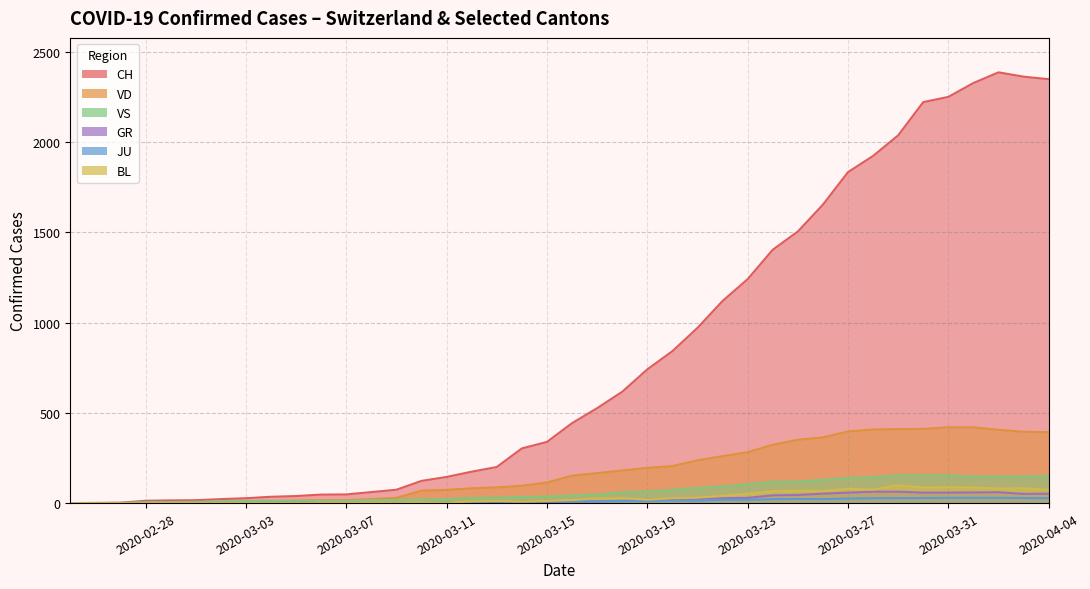

True or false: CH and GR cross at least once.

False